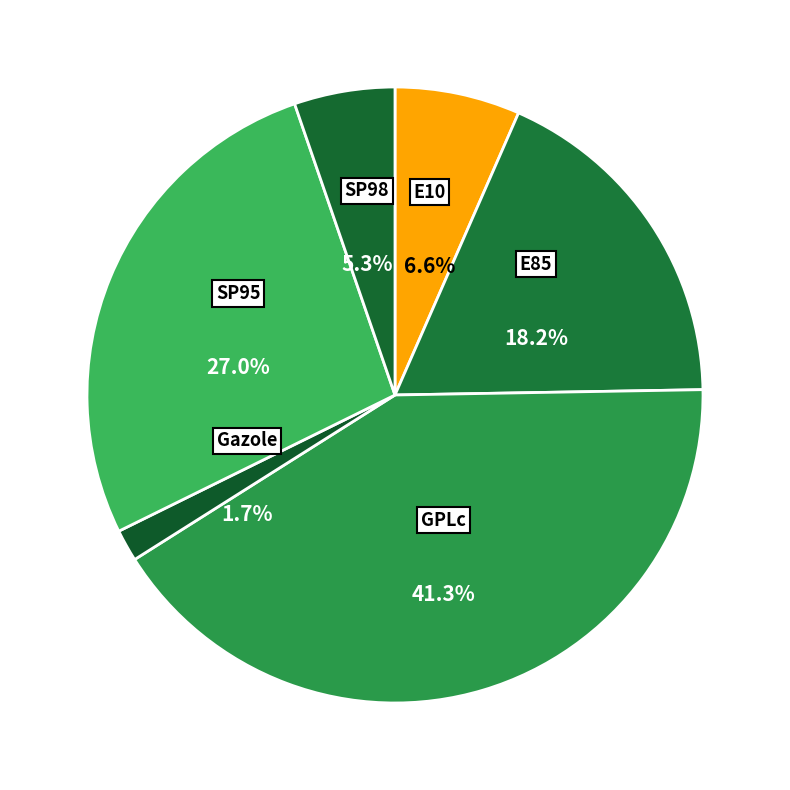

Does any single category account for the majority?

No